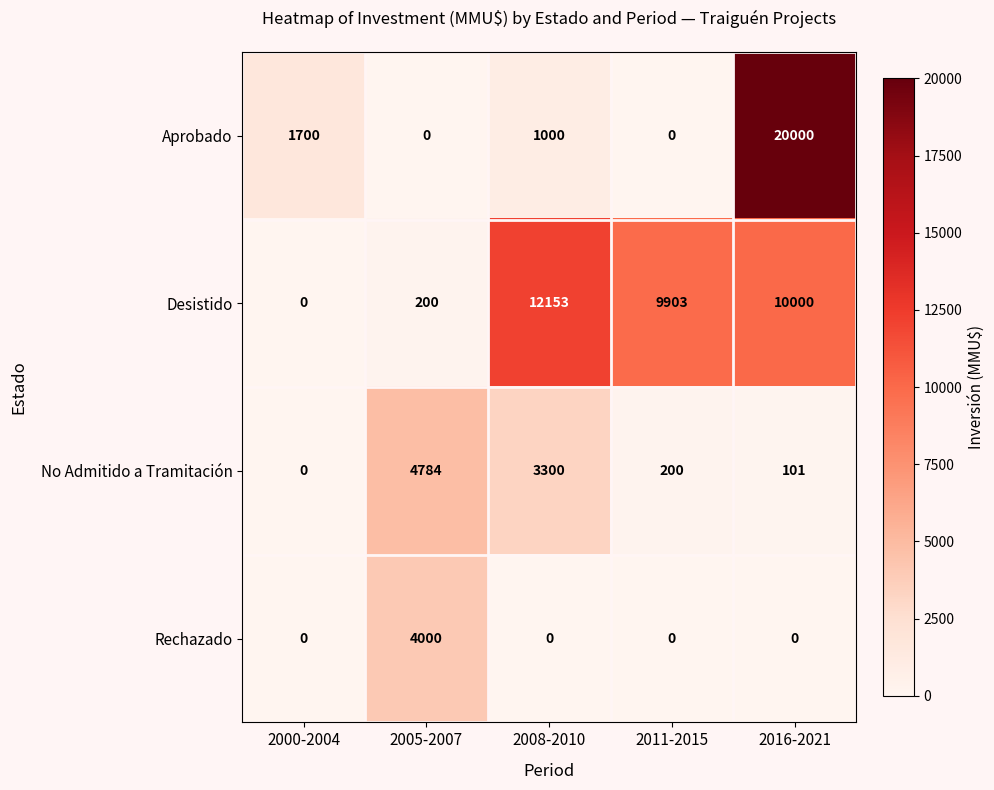

At how many categories does at least one series exceed 15789?

1